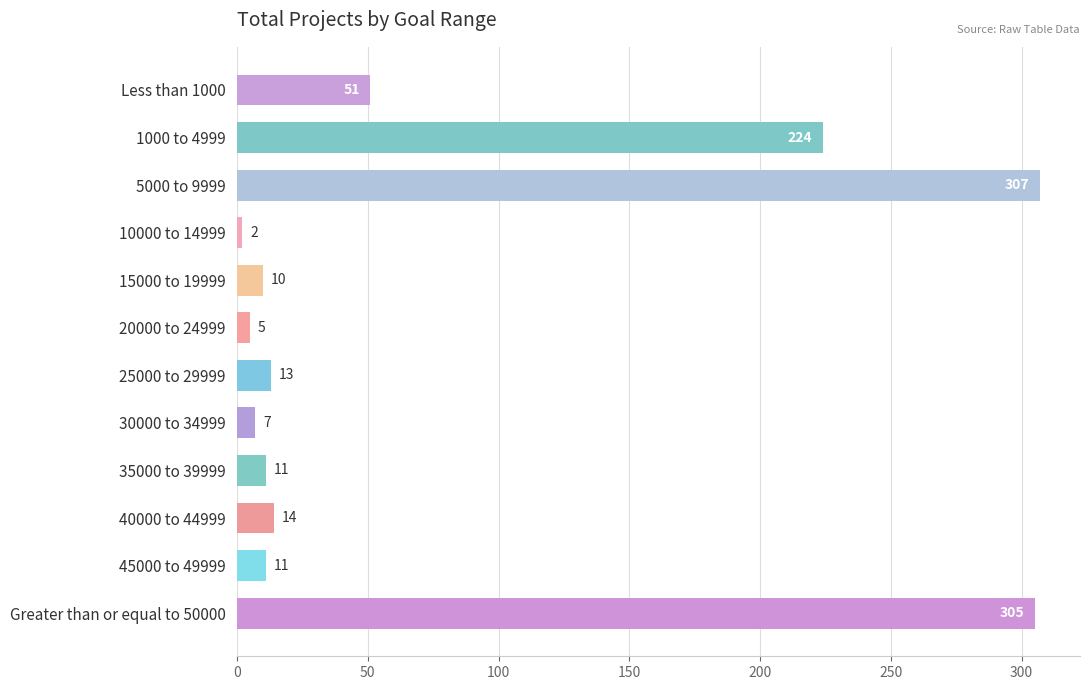

What is the sum of all values?

960